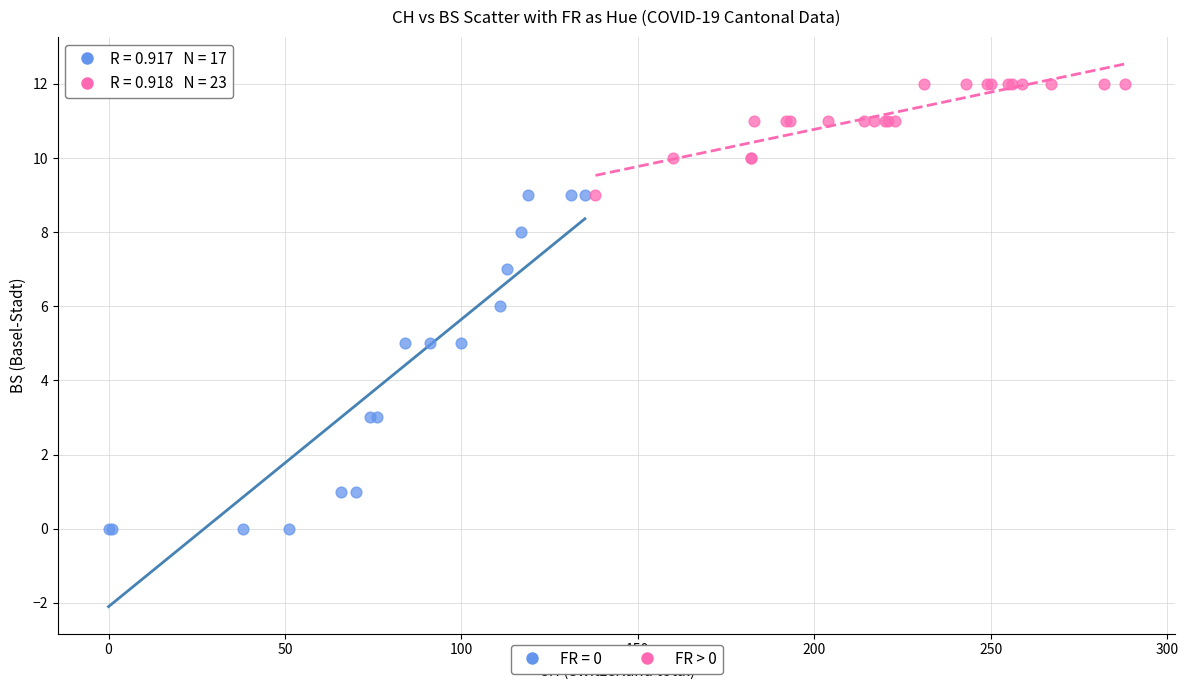

Which series has the largest Y range (max minus min)?

FR = 0